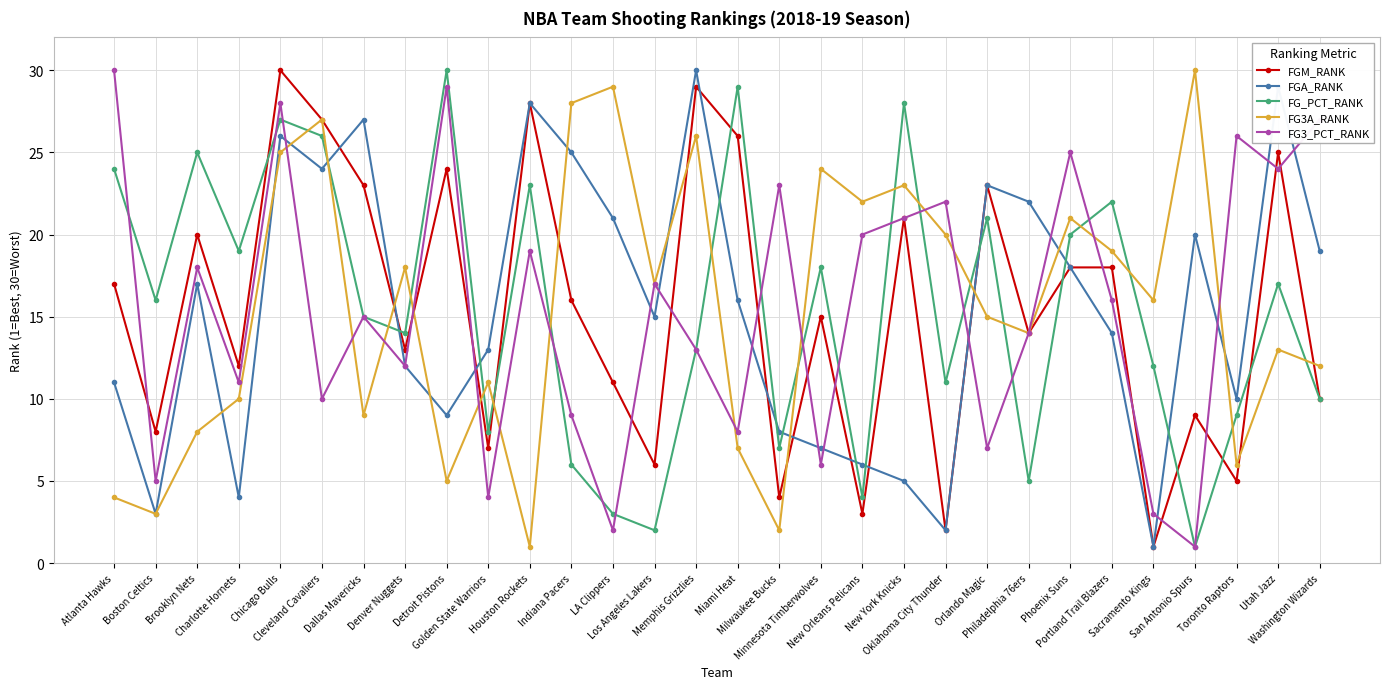

Between which two adjacent categories do FG3A_RANK and FG_PCT_RANK first intersect?

Chicago Bulls and Cleveland Cavaliers